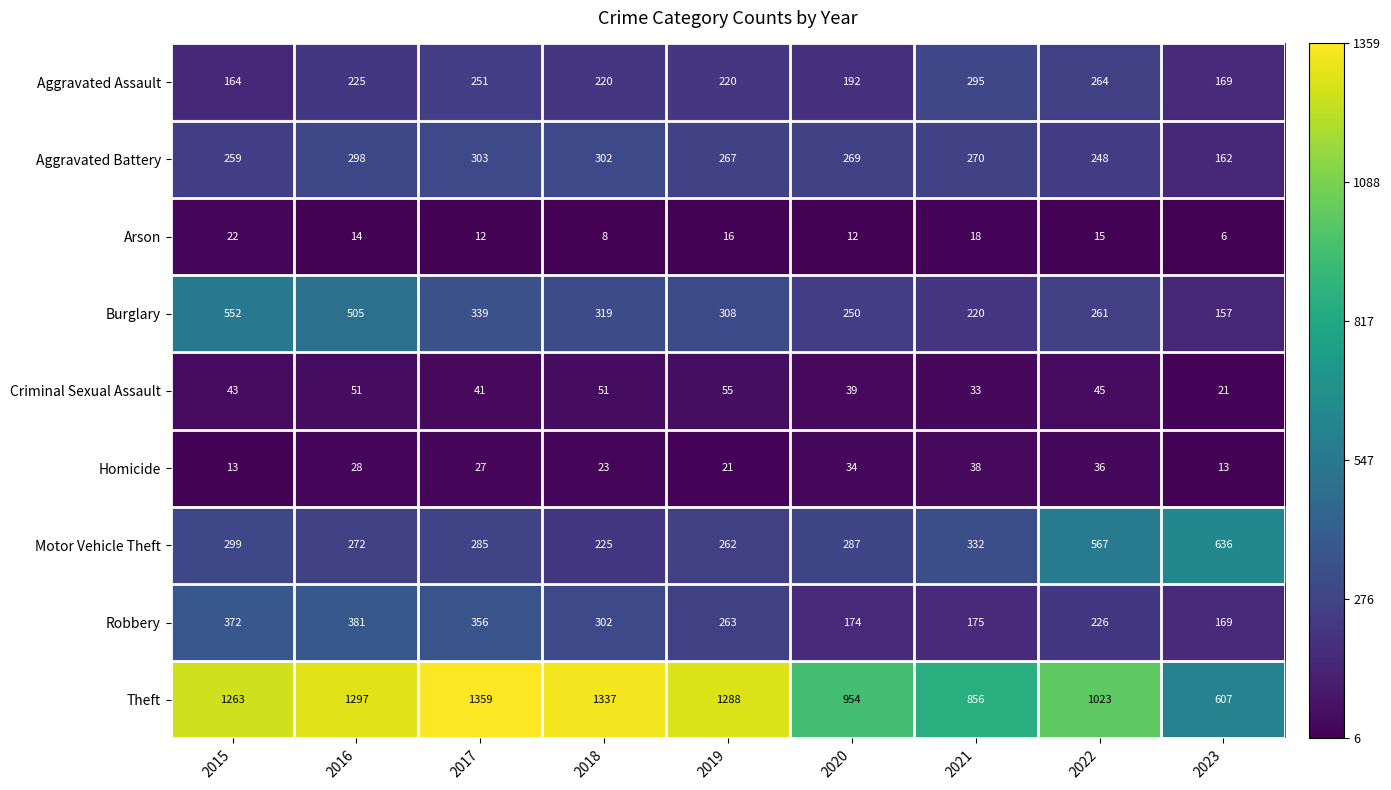

The value of Aggravated Assault at 2016 is 225. True or false?

True